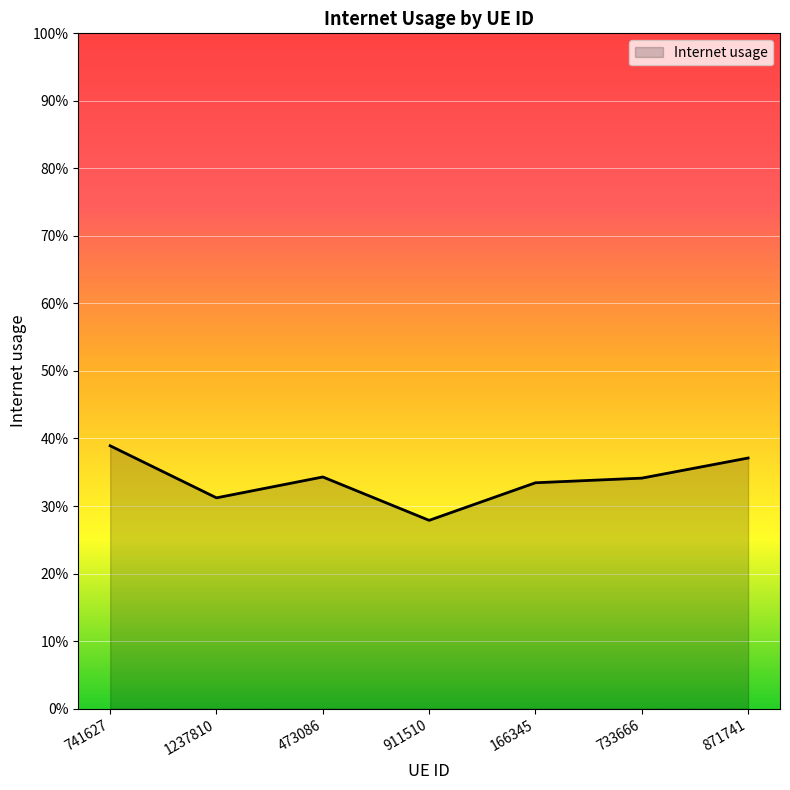

Is this an area chart (filled region under the line)?

Yes